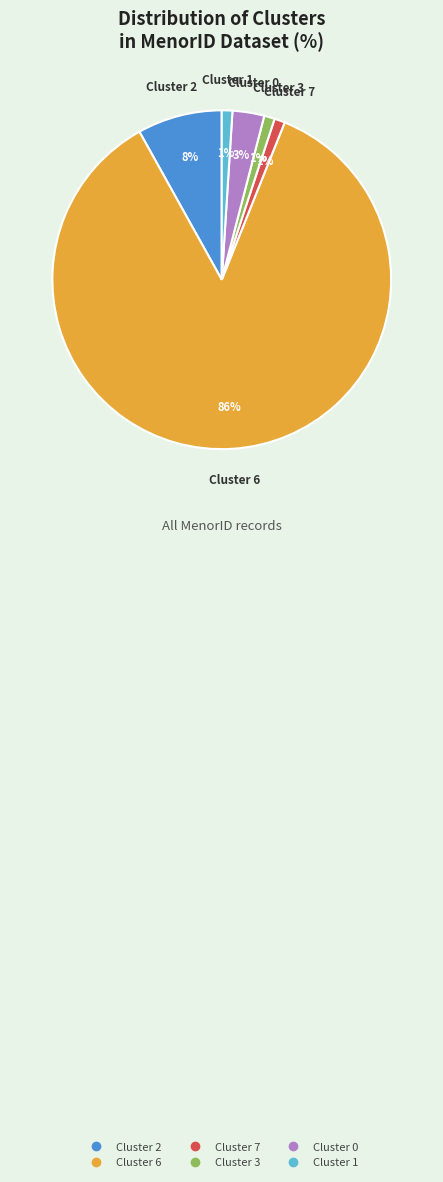

To the nearest percent, what is the average slice percentage?

17%